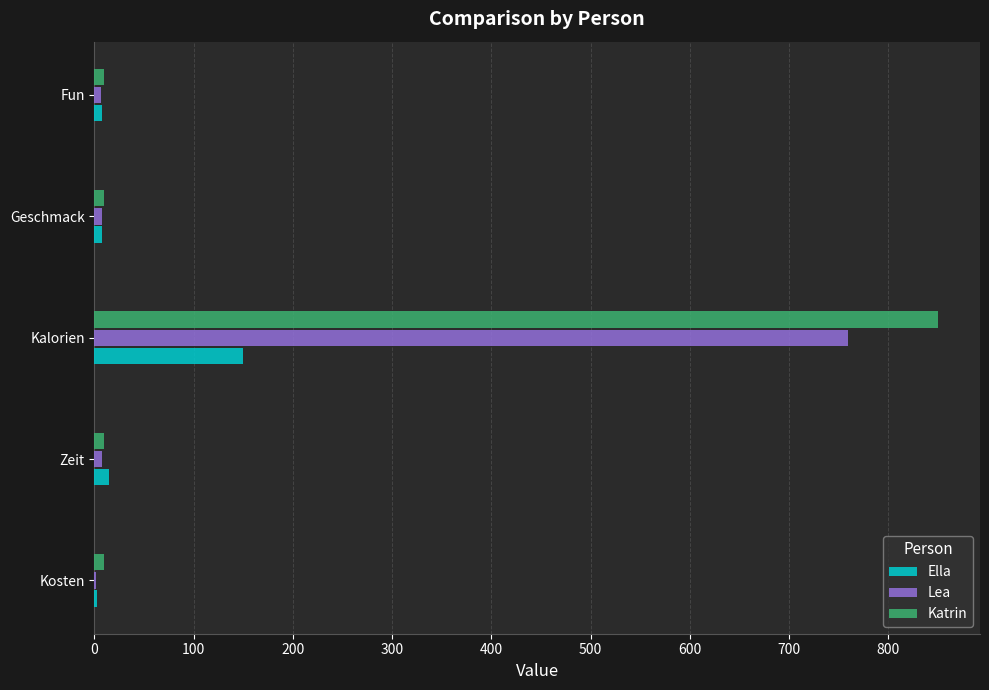

What is the sum of all Ella values?

183.3